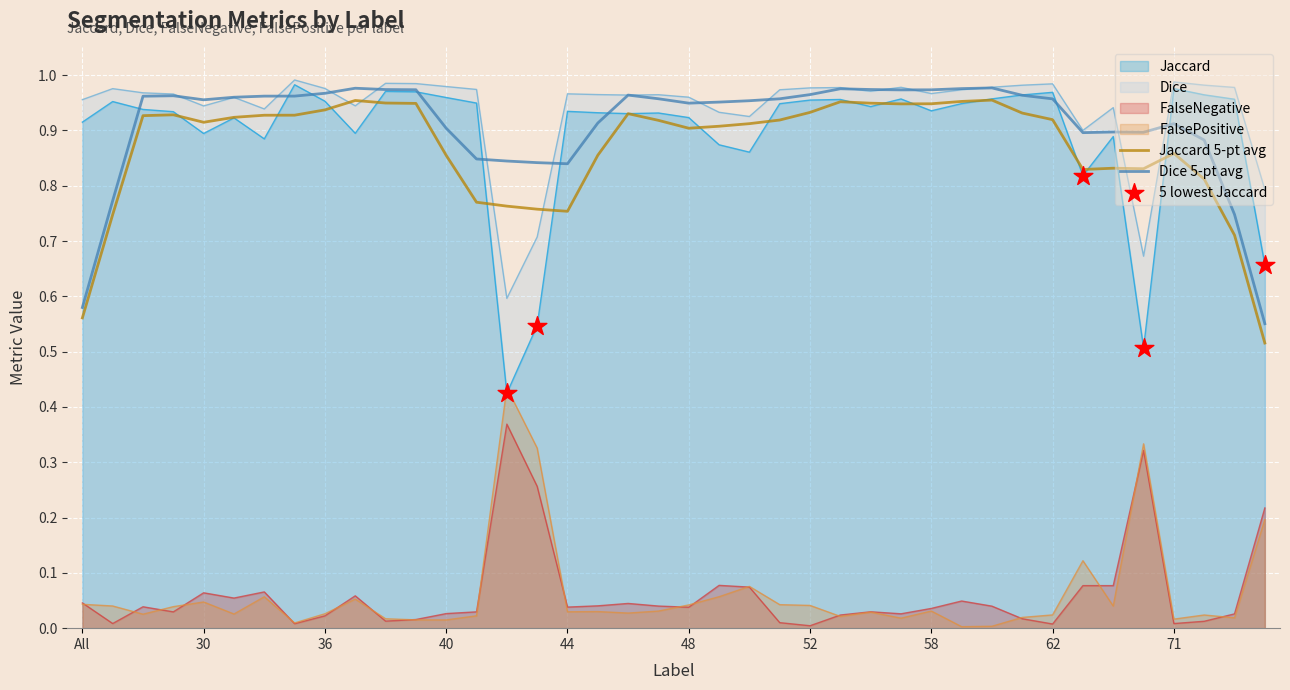

True or false: FalsePositive and Dice 5-pt avg intersect in this chart.

False